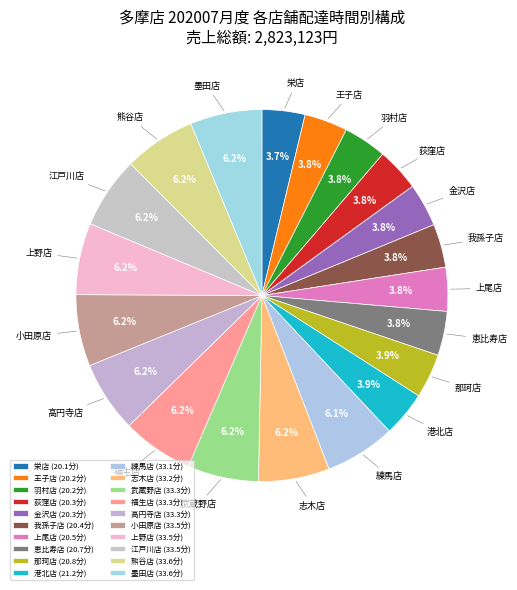

How many segments does this pie chart have?

20